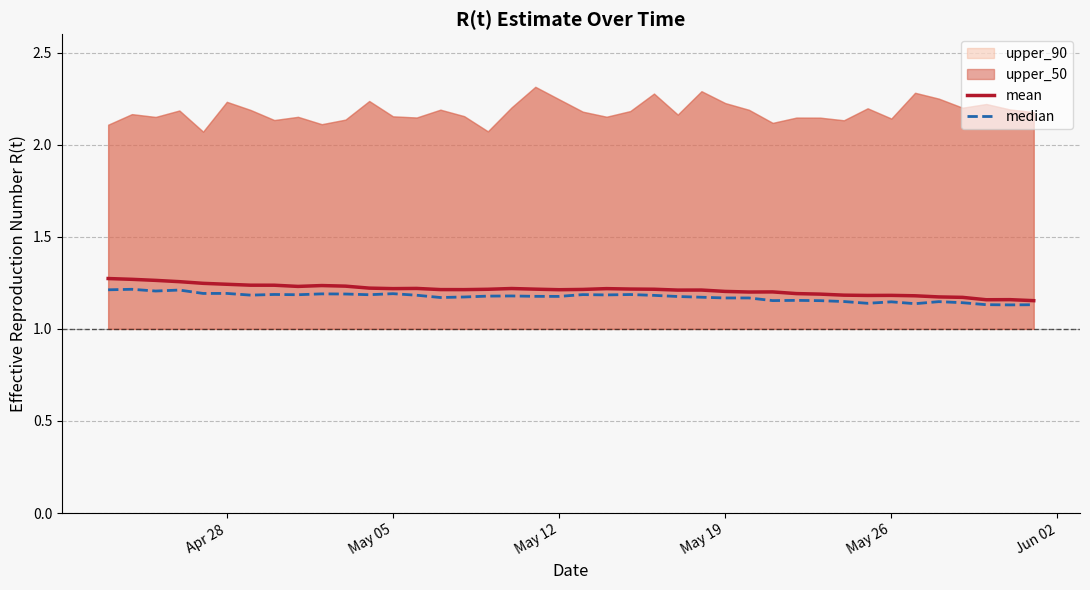

True or false: median and mean cross at least once.

False